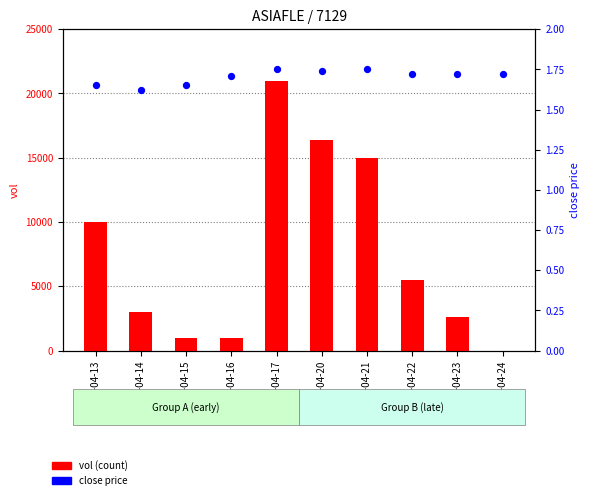

Is the value of vol (count) at 2020-04-13 greater than the value of close at 2020-04-16?

Yes